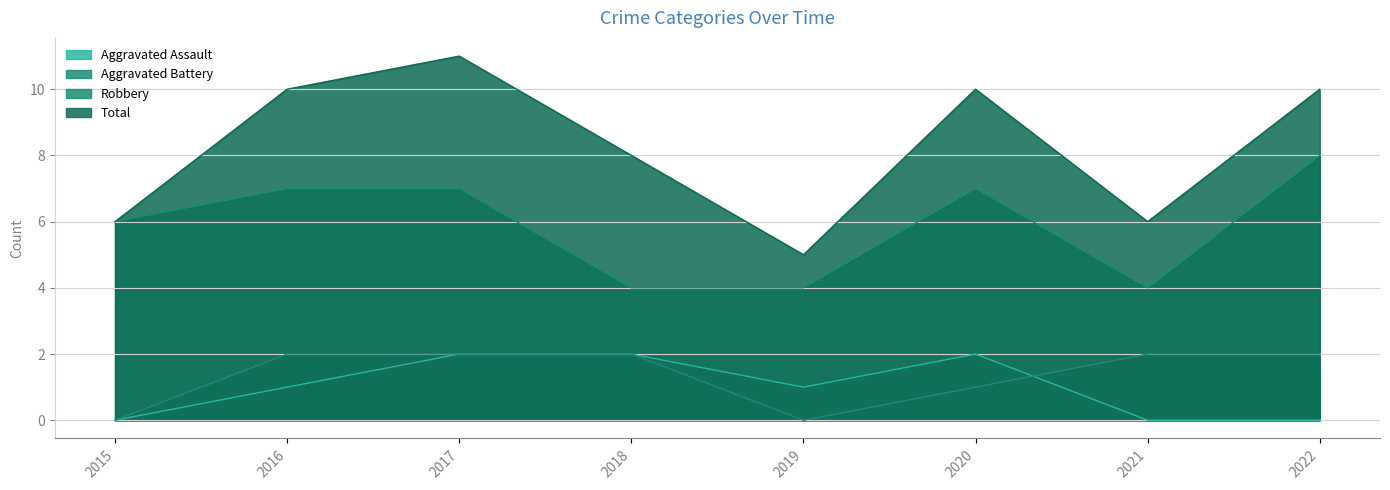

Reading left to right, what are all the values shown in this chart?

Aggravated Assault: 0	1	2	2	1	2	0	0
Aggravated Battery: 0	2	2	2	0	1	2	2
Robbery: 6	7	7	4	4	7	4	8
Total: 6	10	11	8	5	10	6	10